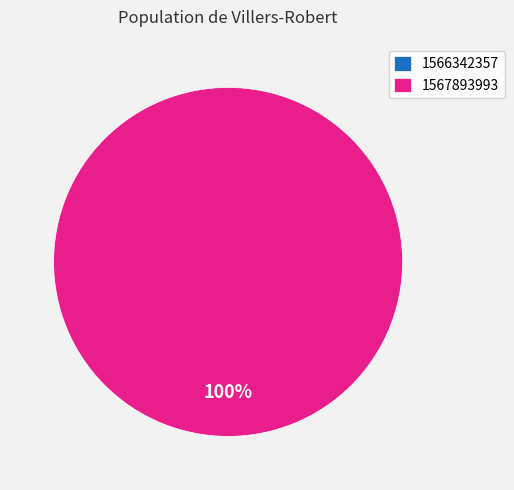

Which category has the biggest portion of the pie?

1567893993